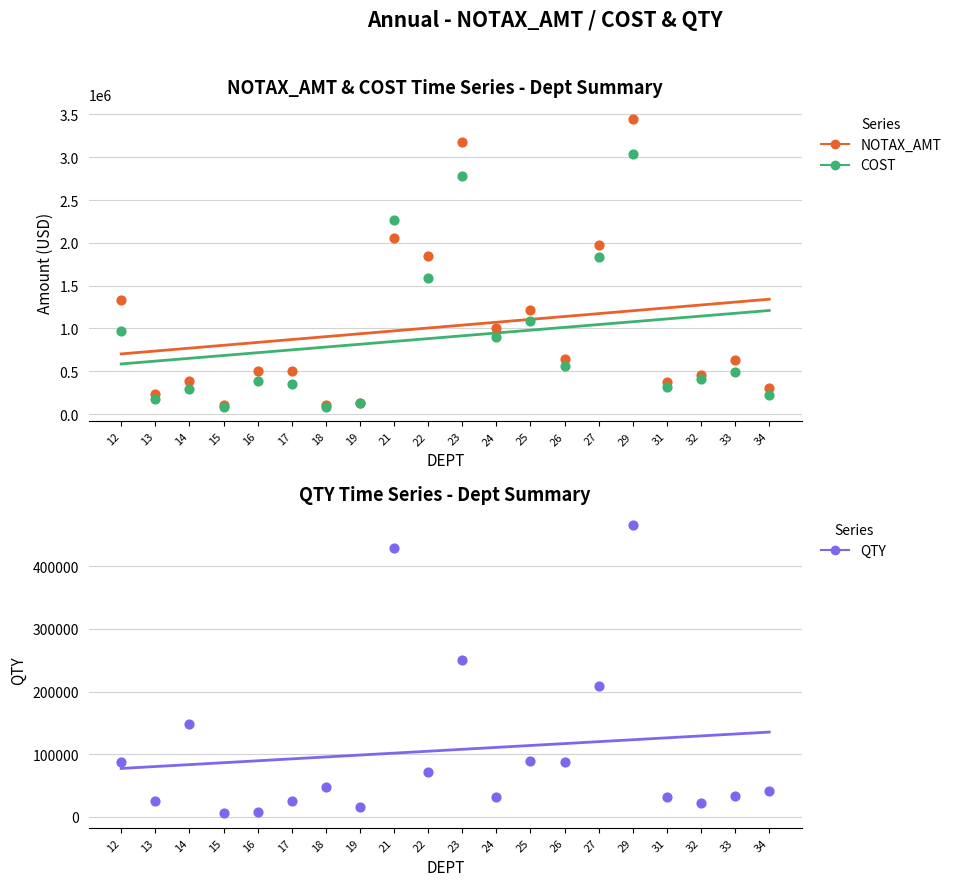

At how many categories does at least one series exceed 1087659?

7